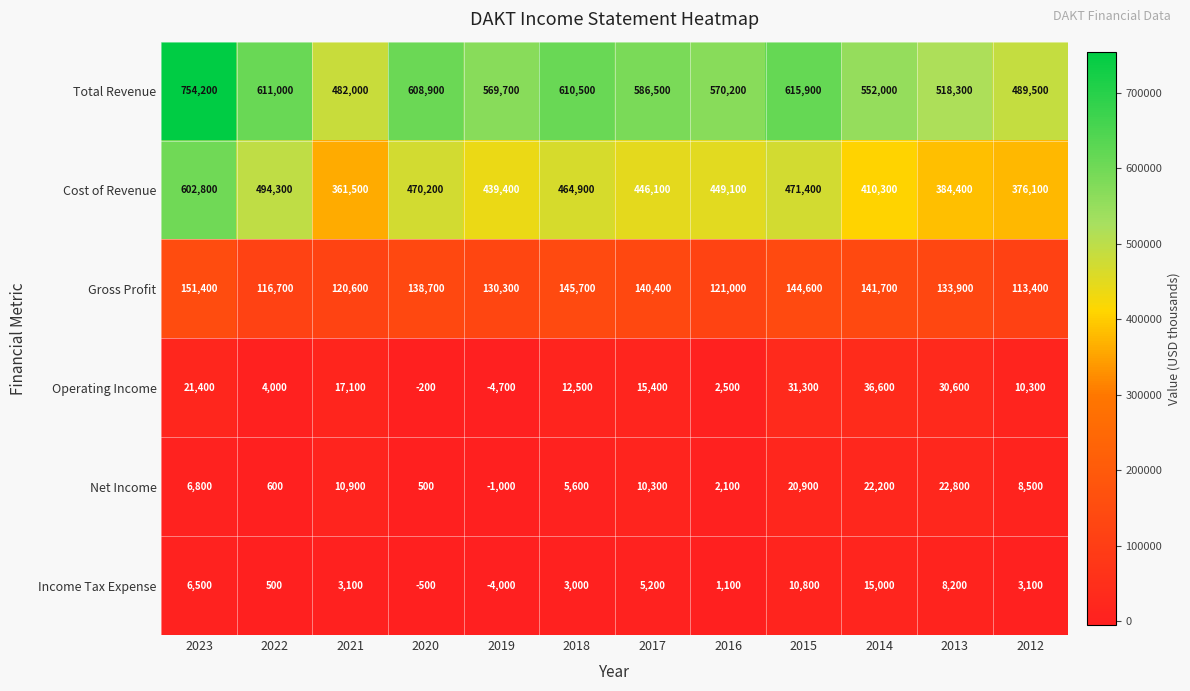

Where does the Net Income series first go above 8500?

2021